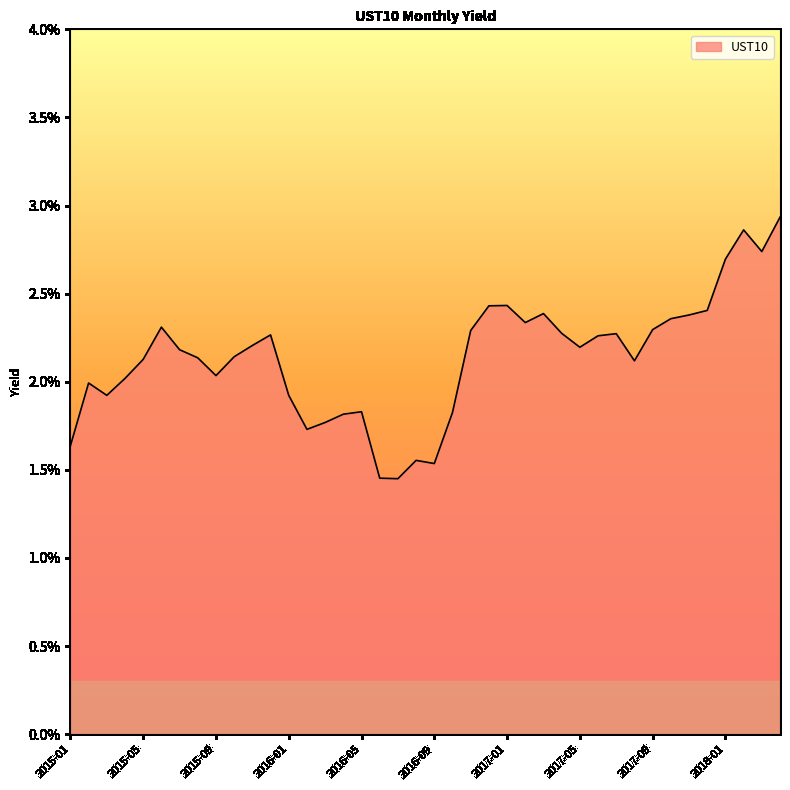

At which category does the data reach its first local valley?

2015-03